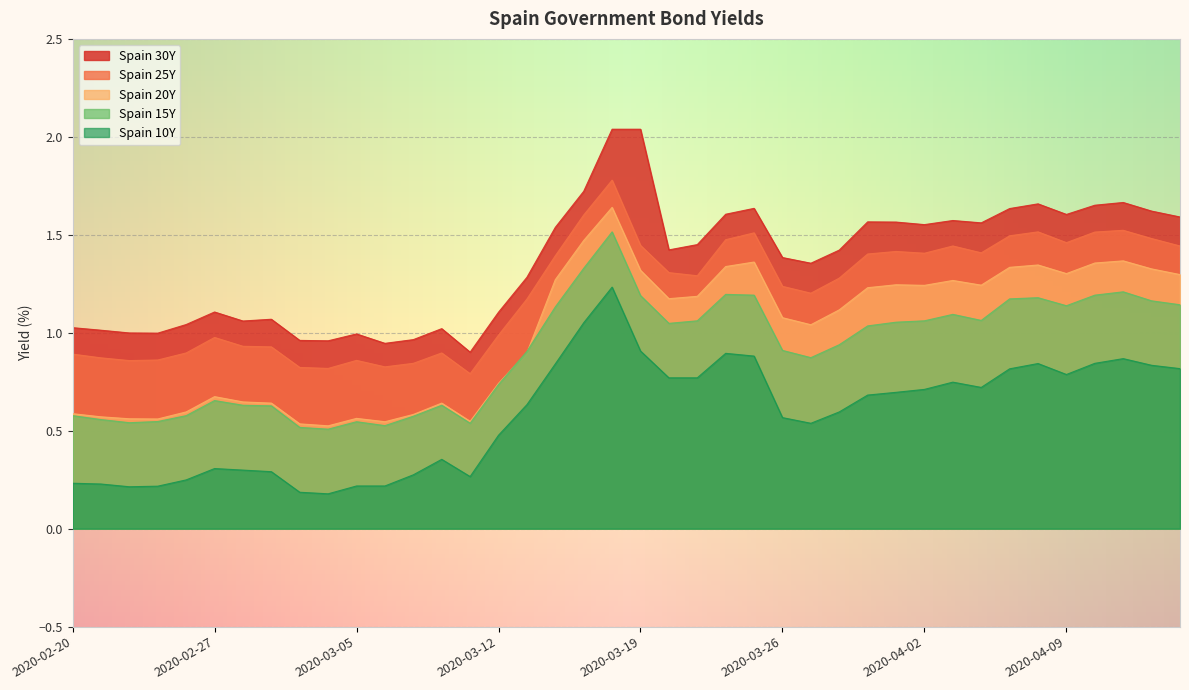

At which category does the chart reach its minimum across all series?

2020-03-04